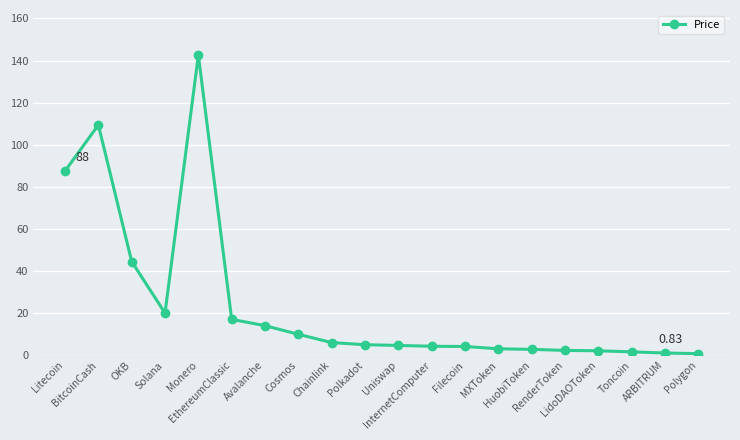

True or false: there are more than 1 points higher than both neighbors.

True